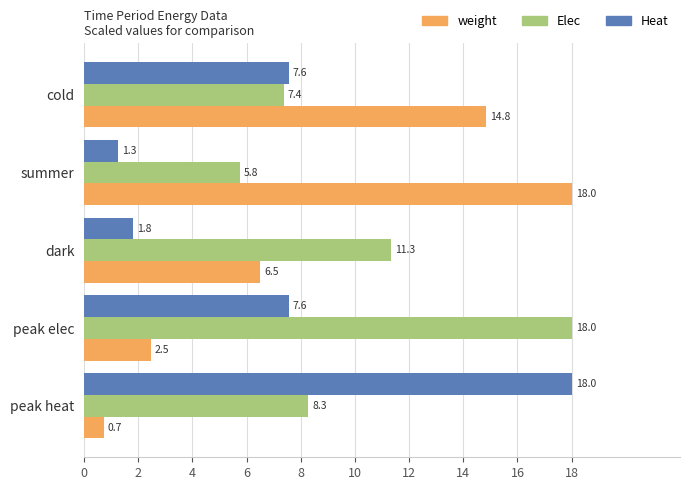

Which series changed the most between peak elec and peak heat?

Heat